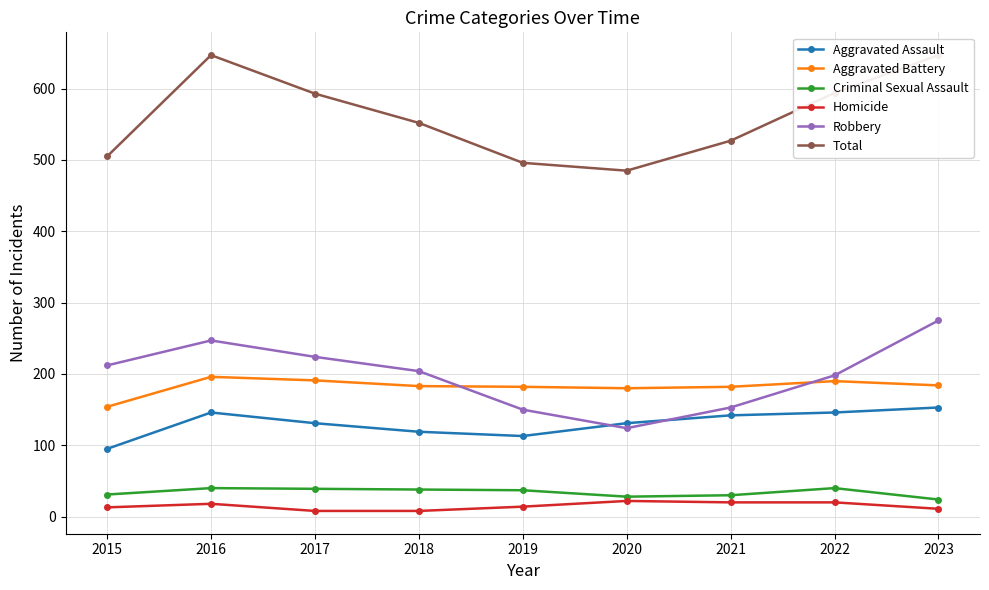

How many series are shown in this chart?

6